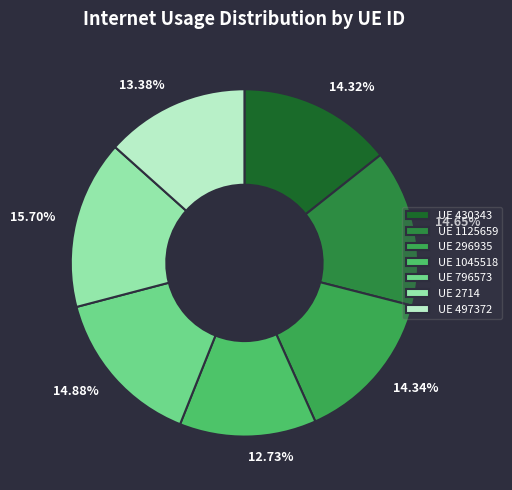

To the nearest percent, what is the difference between the largest and smallest slice percentages?

3%